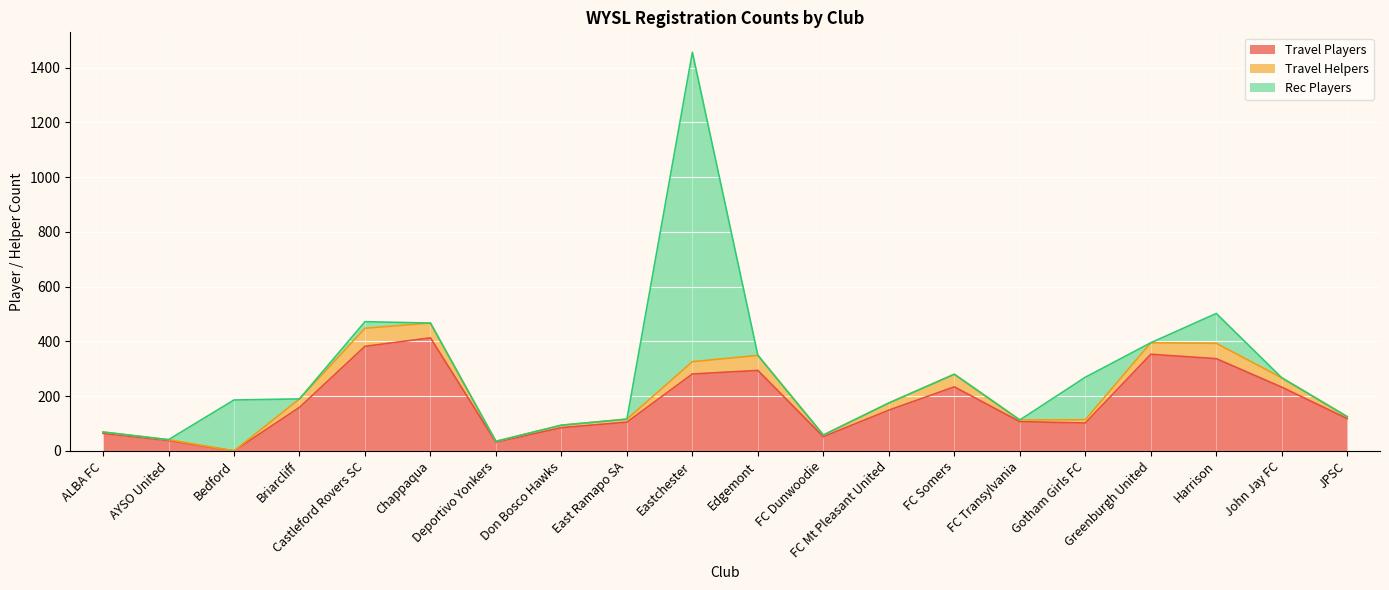

What position from the right is Gotham Girls FC?

5